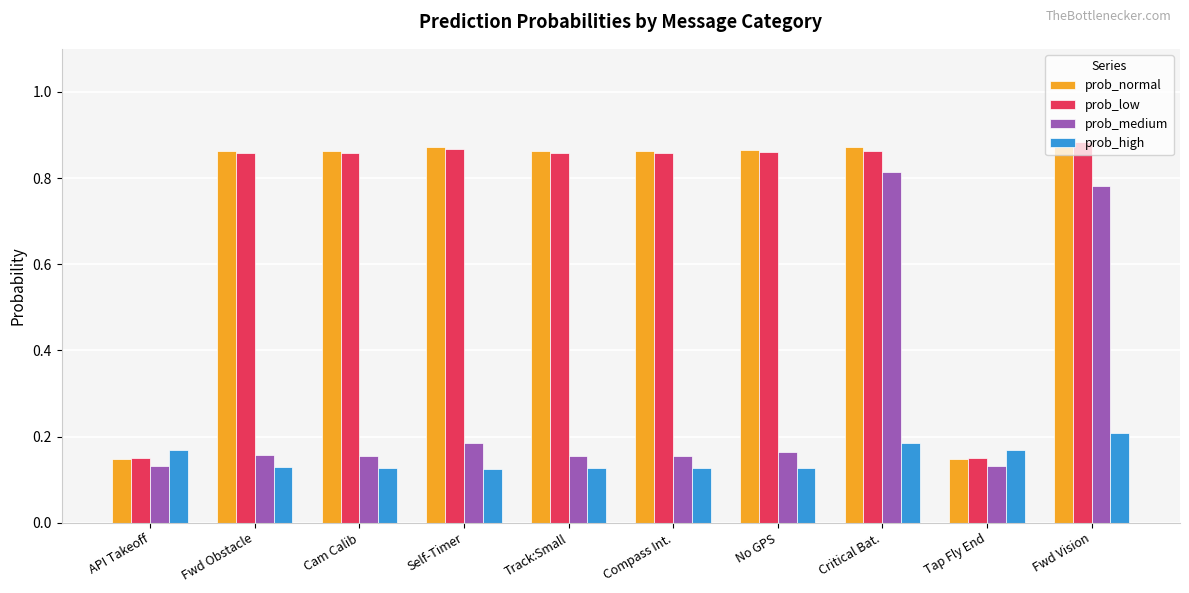

What are all the series names shown in the legend?

prob_normal, prob_low, prob_medium, prob_high